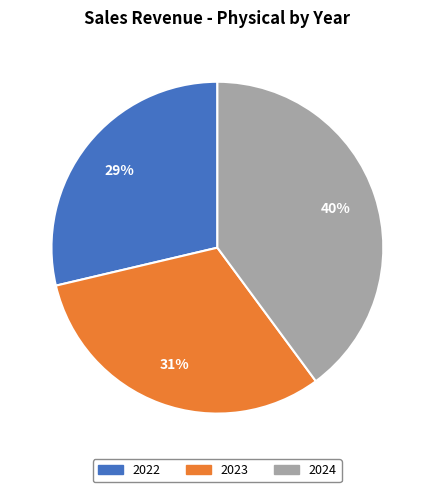

To the nearest percent, what portion does 2024 represent?

40%